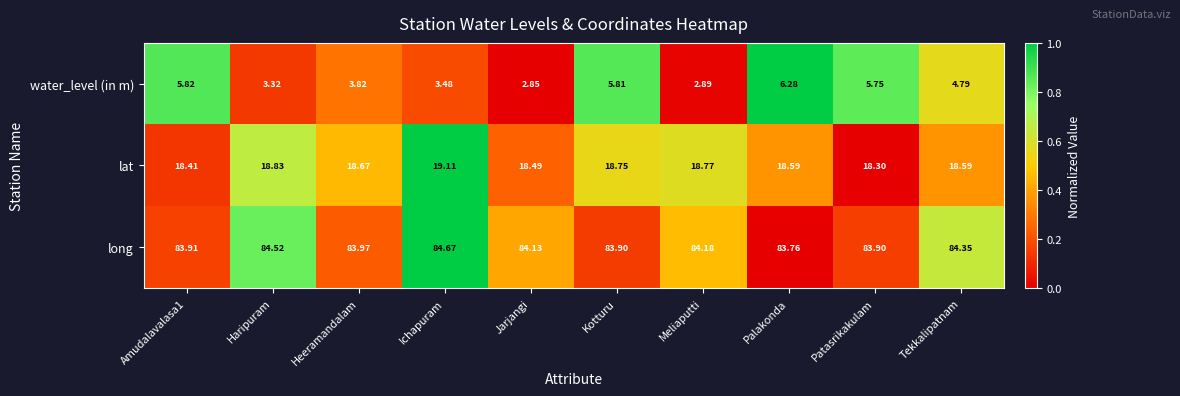

Which category has the highest value in the lat series?

Ichapuram